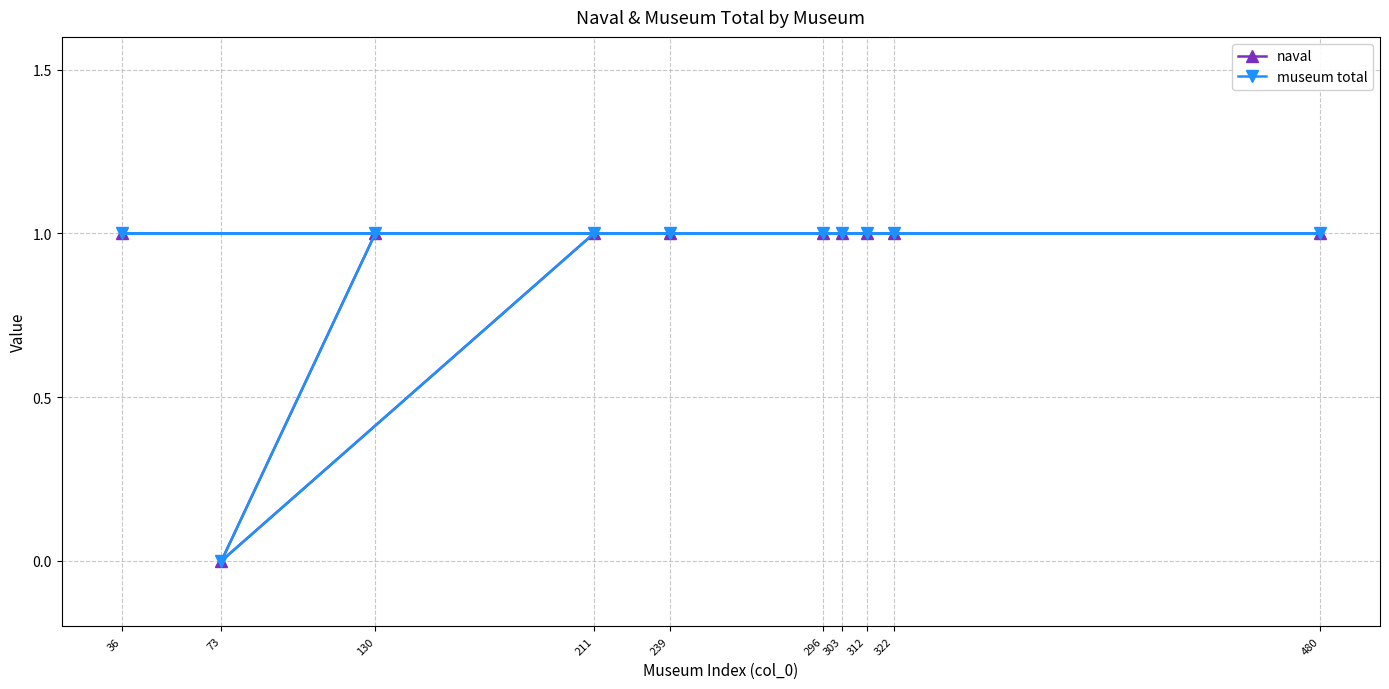

Does the chart have visible grid lines?

Yes